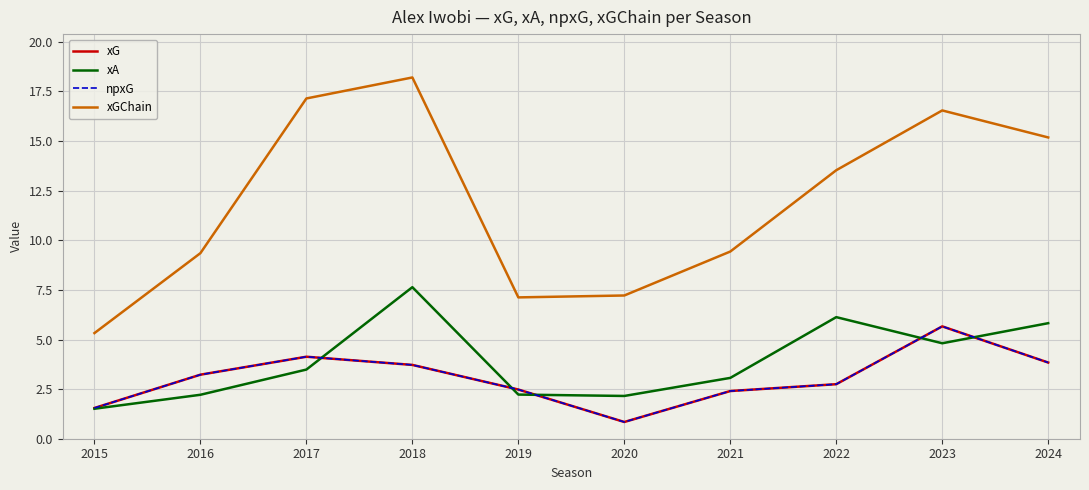

At which category does xA reach its first local valley?

2020